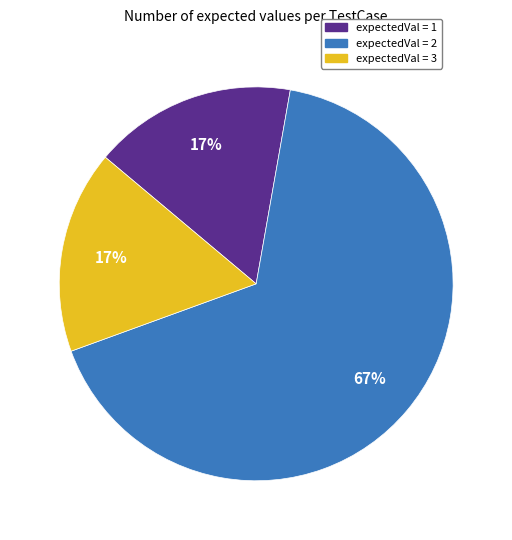

Which has a higher value, expectedVal = 3 or expectedVal = 2?

expectedVal = 2